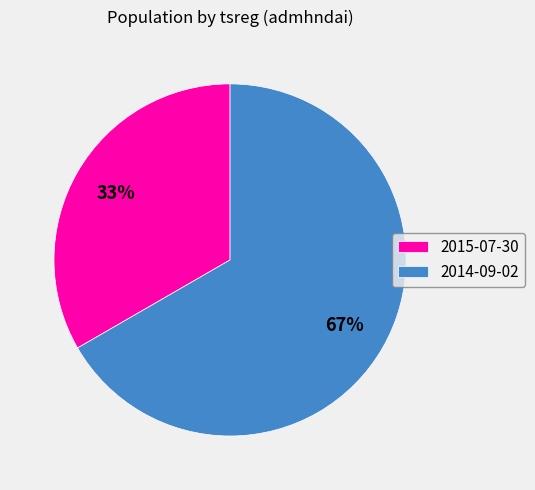

The 2014-09-02 slice represents 57% of the pie. True or false?

False